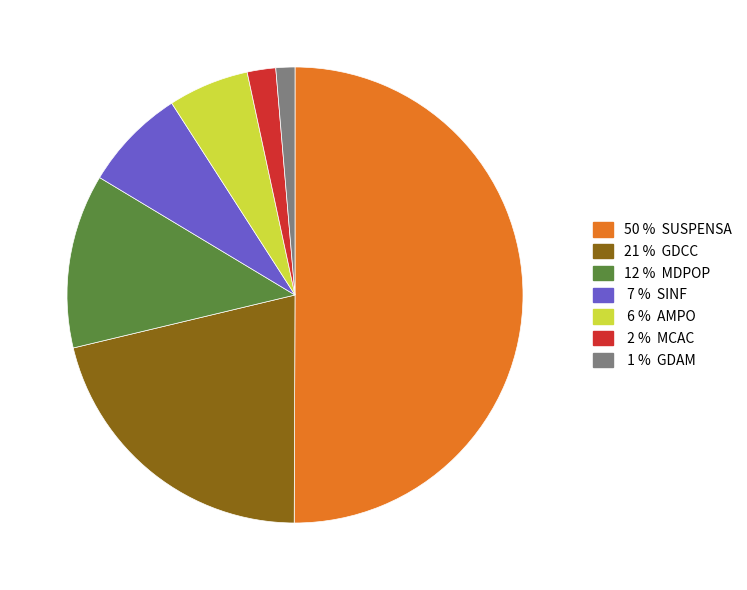

Count the number of slices in the pie.

7